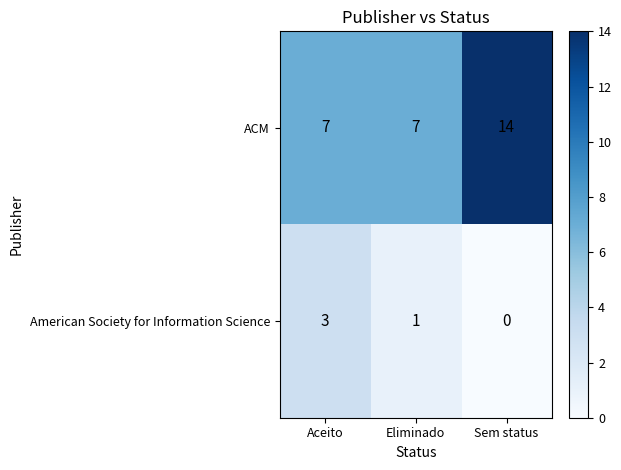

The value of American Society for Information Science at Sem status is 0. True or false?

True